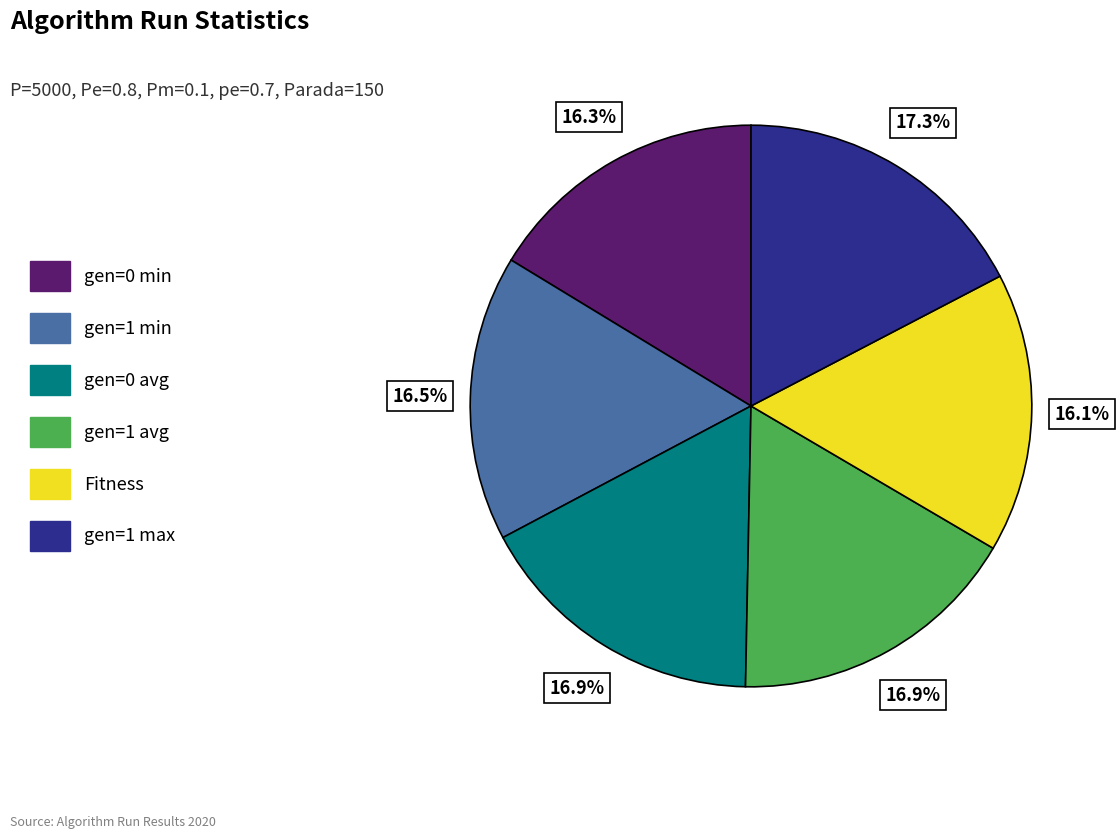

To the nearest percent, what portion does gen=1 avg represent?

17%